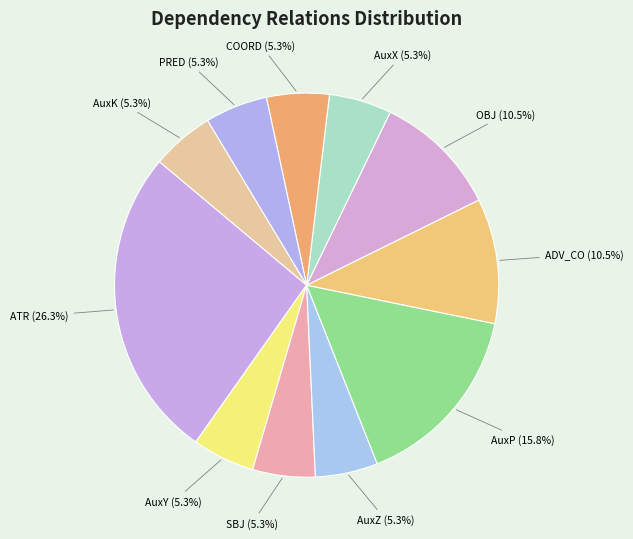

Count the number of slices in the pie.

11